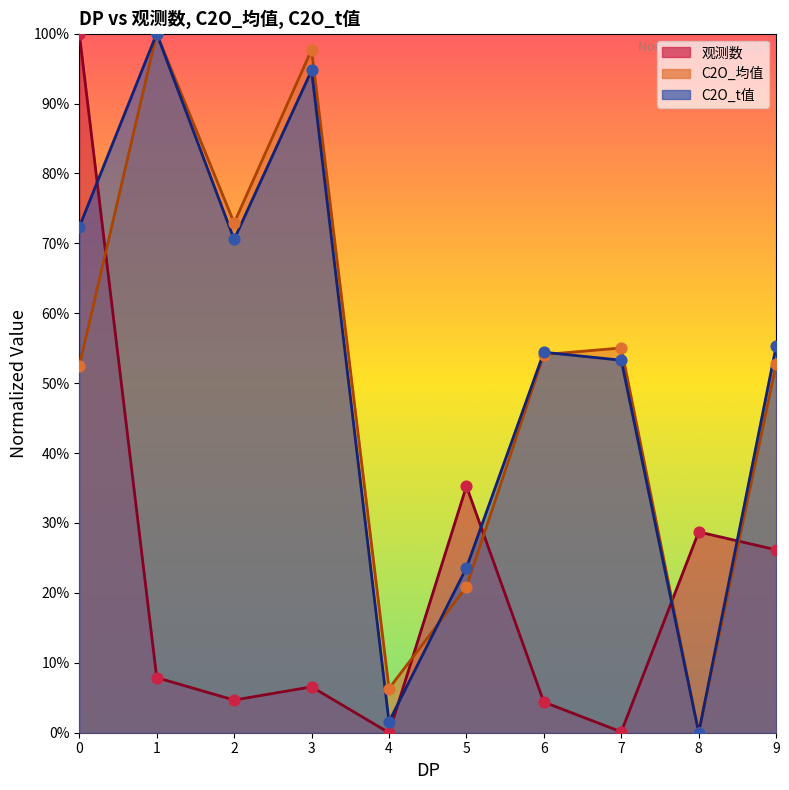

Which series contains the highest Y value?

观测数